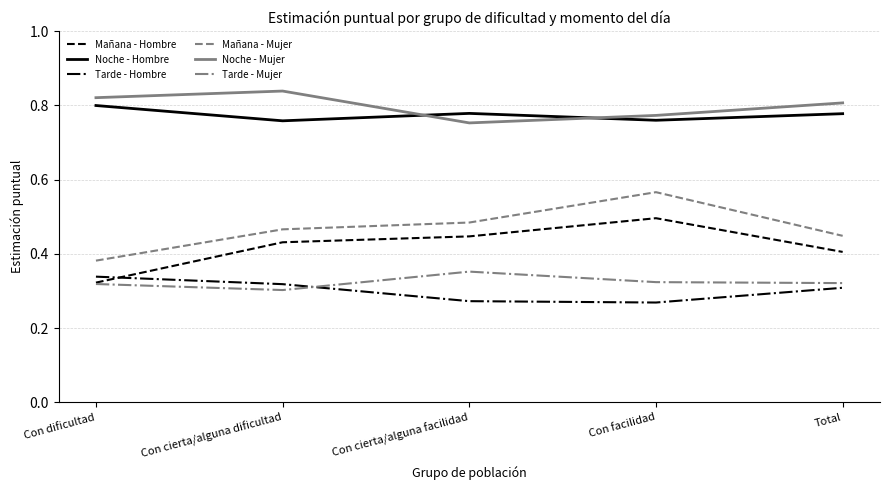

True or false: Noche - Hombre and Mañana - Hombre intersect in this chart.

False